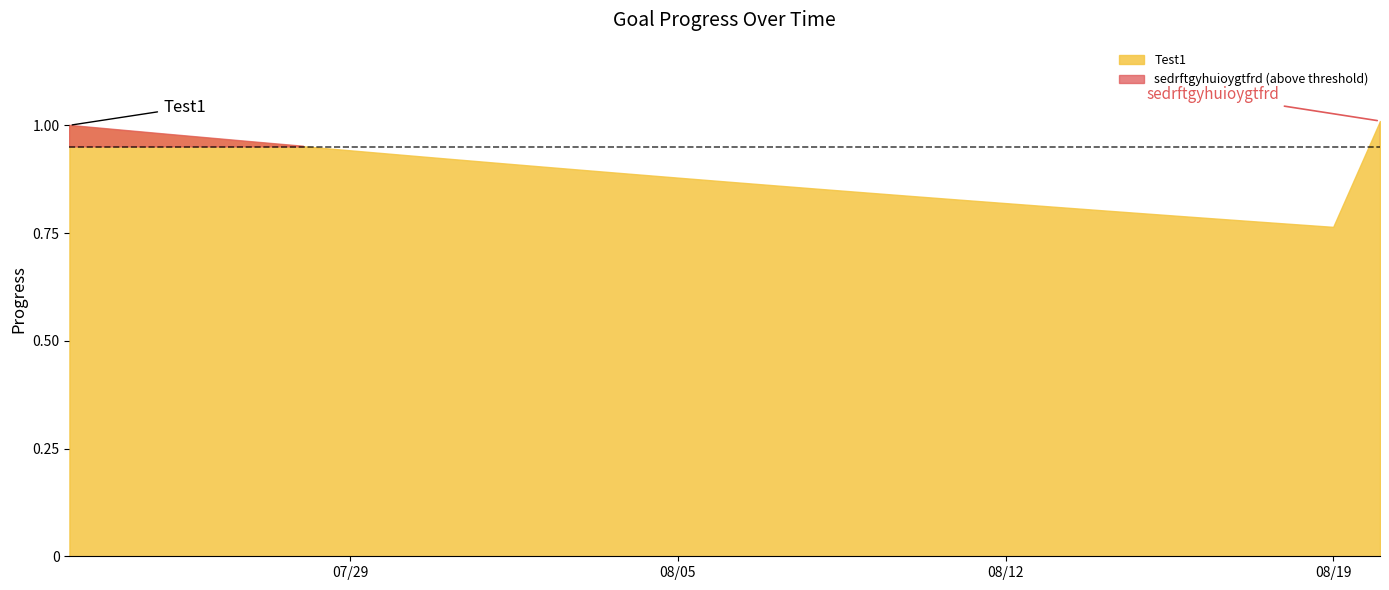

The value of sedrftgyhuioygtfrd at 2025-08-09 is 0.4. True or false?

False